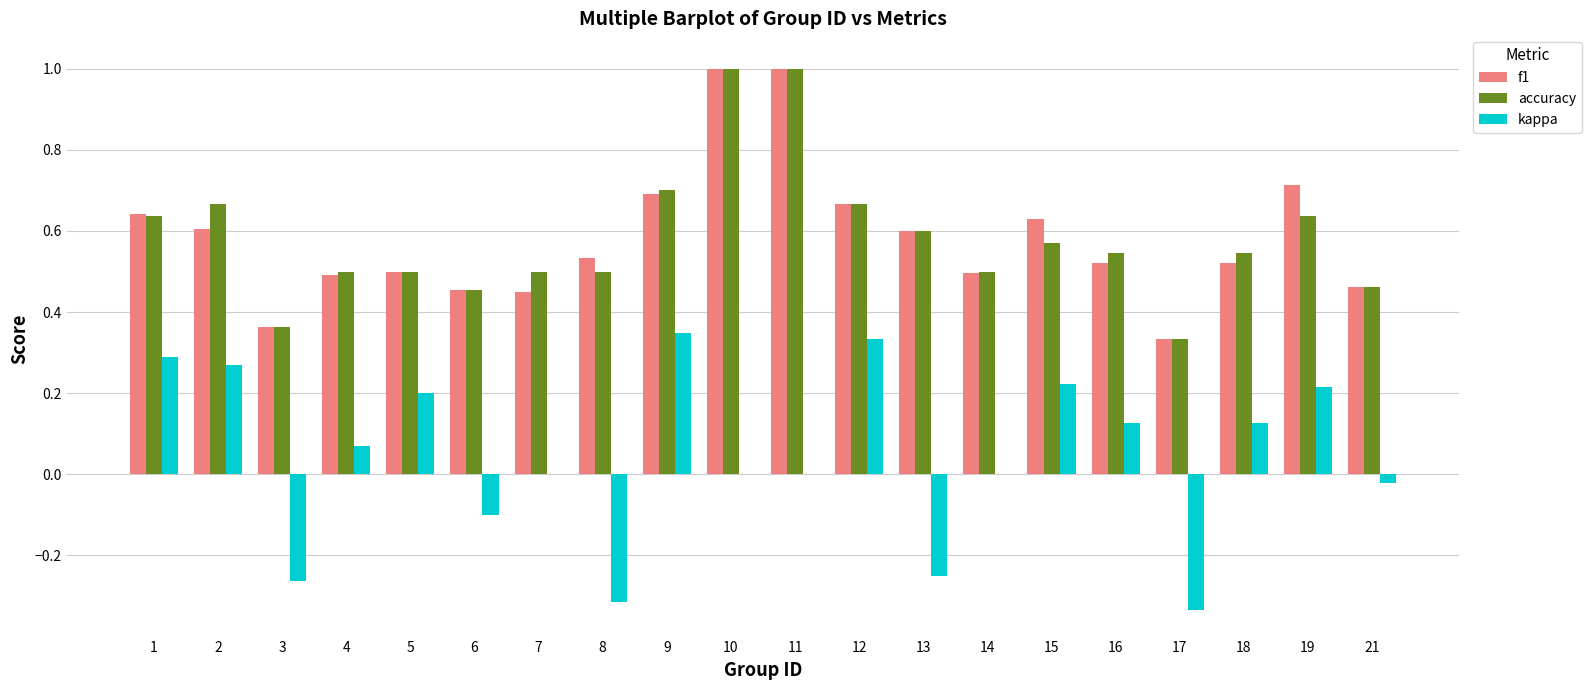

What is the sum of all kappa values?

0.9